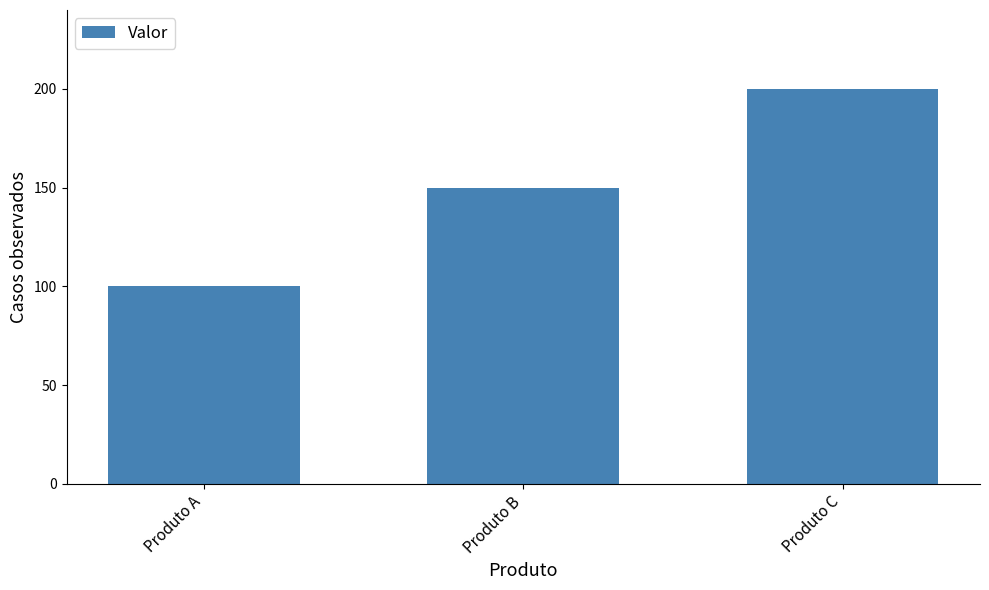

How many bars are there in total?

3